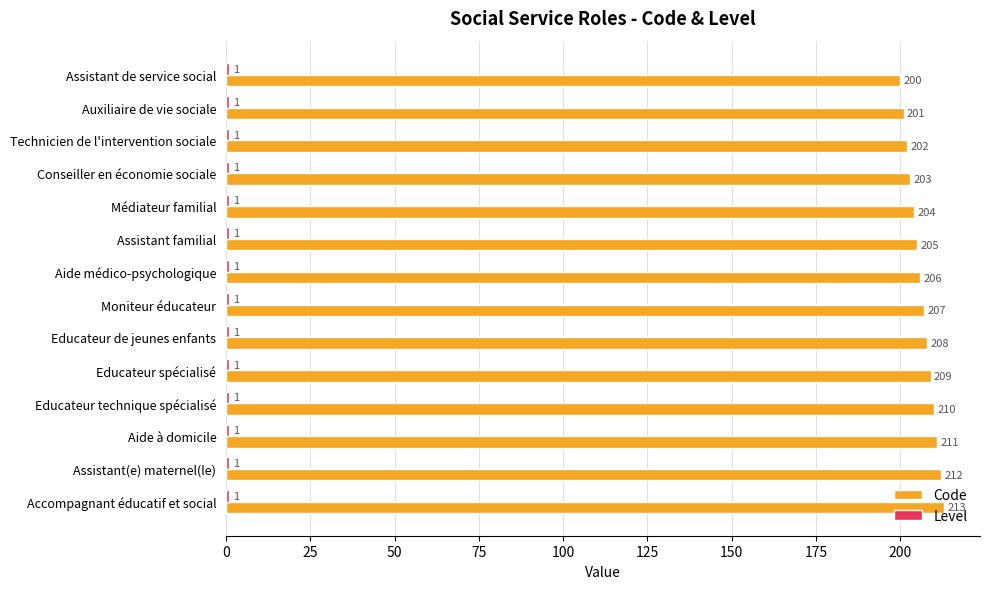

What is the minimum value for Code?

200